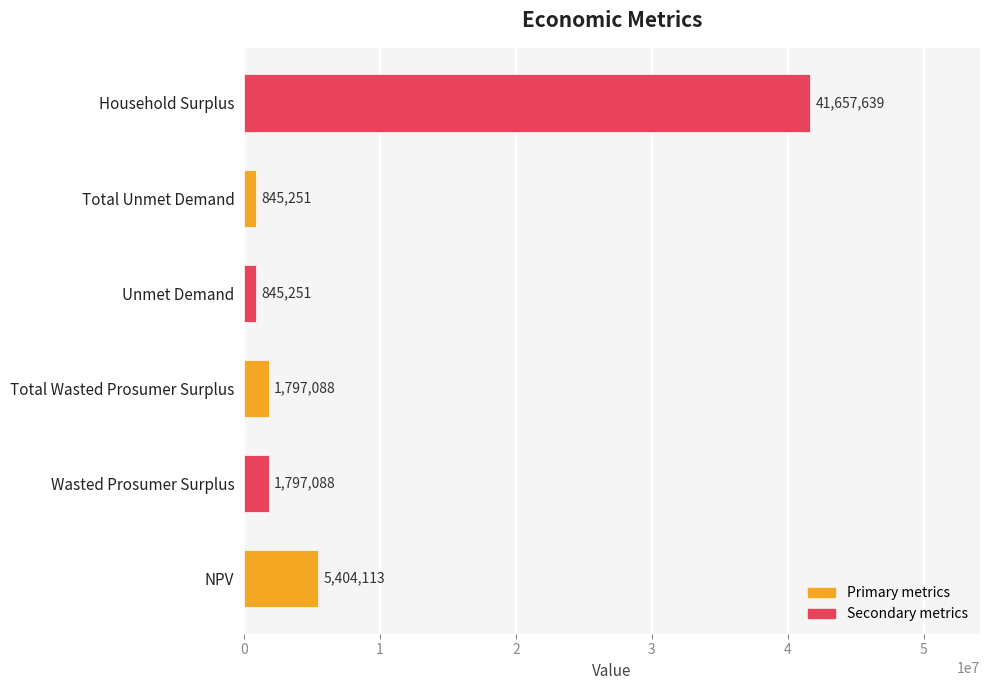

How many bars are there in total?

6